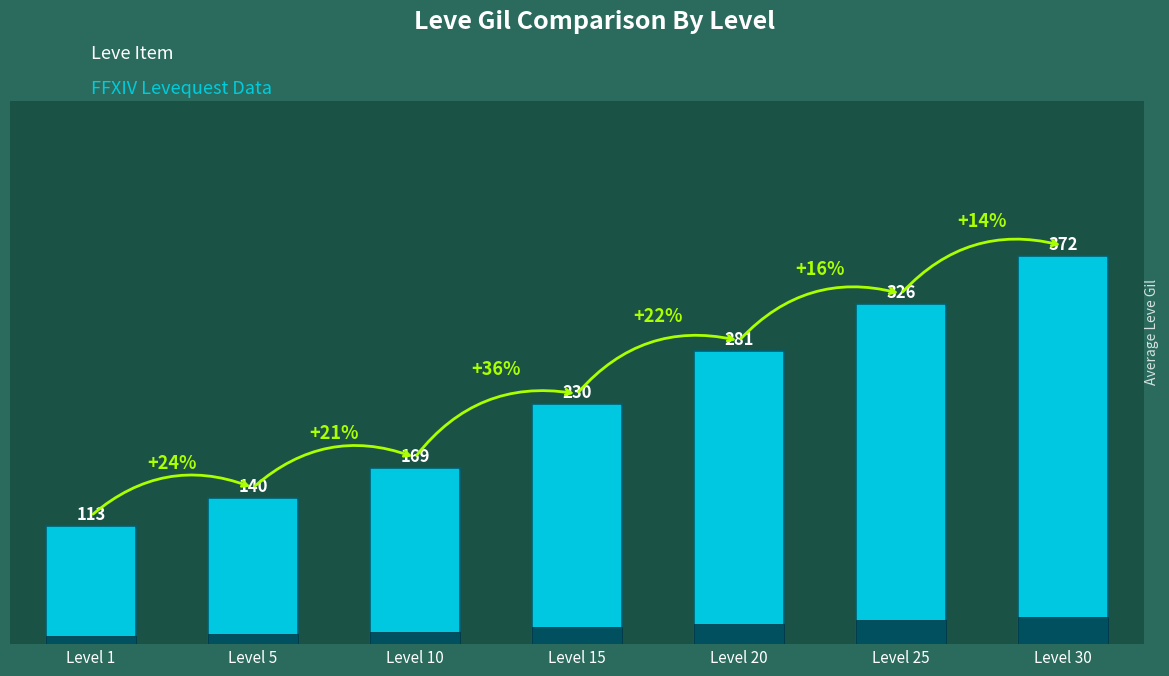

Reading left to right, extract all data points from this chart.

Level 1=113	Level 5=140	Level 10=169	Level 15=230	Level 20=281	Level 25=326	Level 30=372